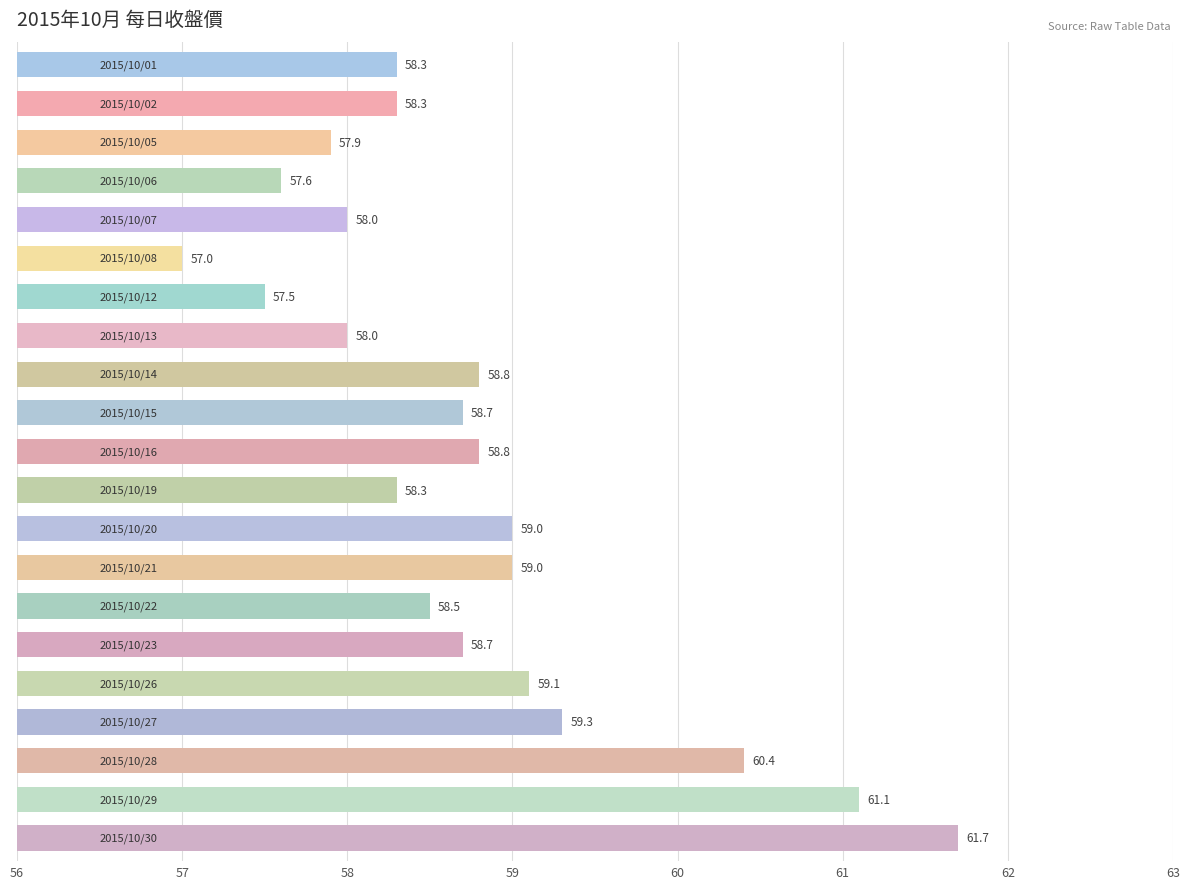

Reading top to bottom, extract all data points from this chart.

58.3	58.3	57.9	57.6	58.0	57.0	57.5	58.0	58.8	58.7	58.8	58.3	59.0	59.0	58.5	58.7	59.1	59.3	60.4	61.1	61.7